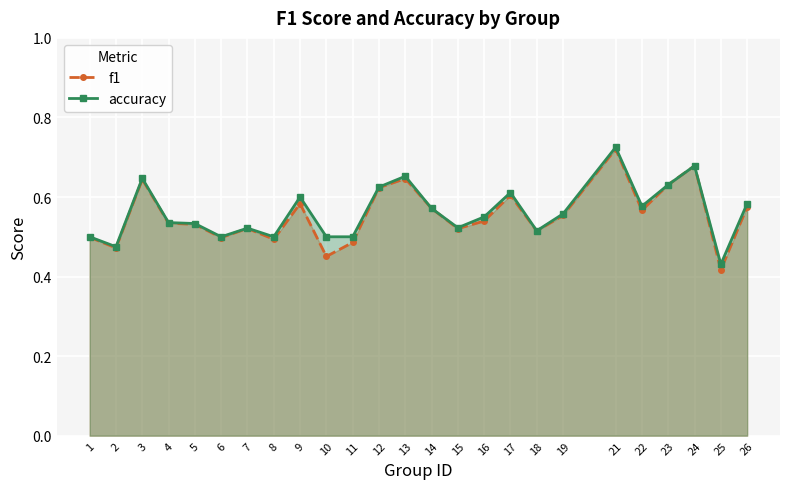

Count the accuracy values in the range 0 to 1.

25